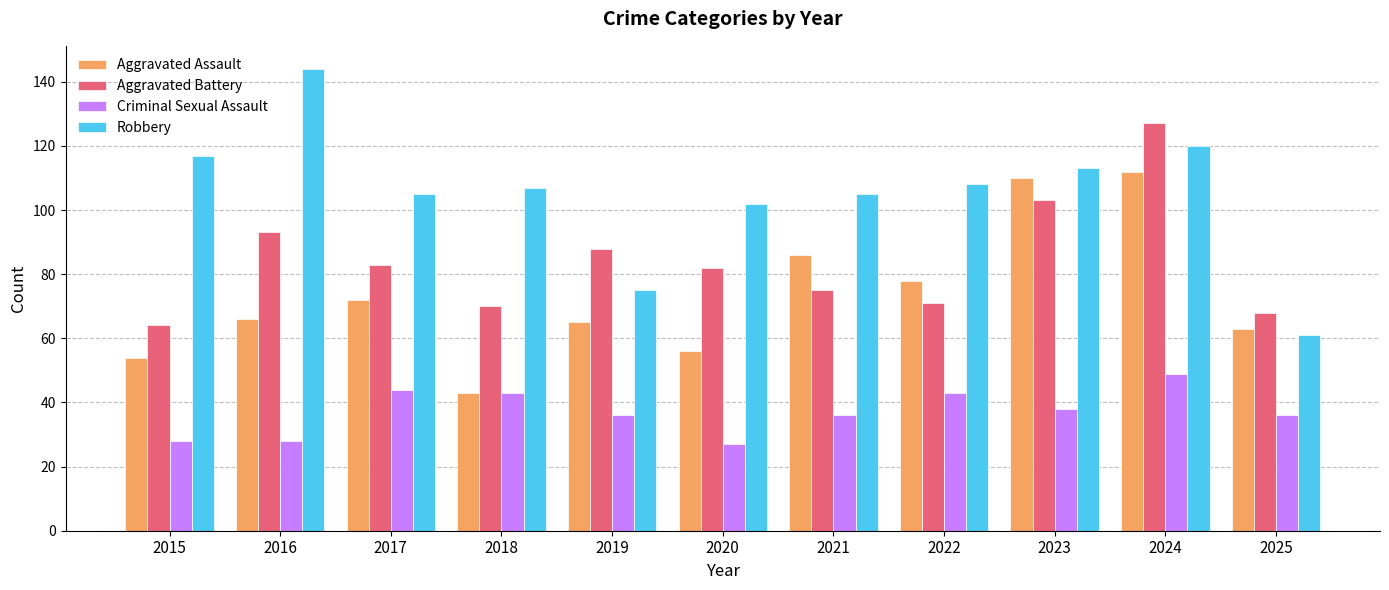

What is the value of the Criminal Sexual Assault bar at the 2nd from the left?

28